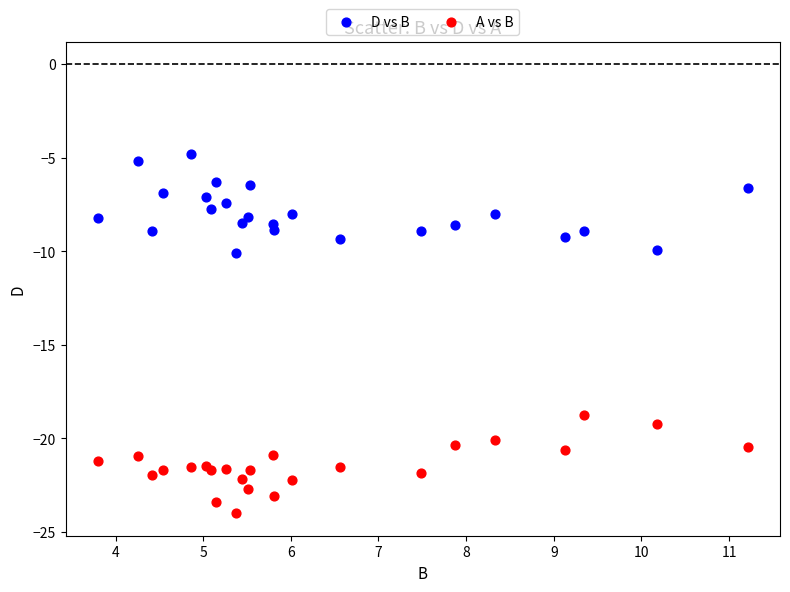

Which series reaches the maximum Y coordinate?

D vs B